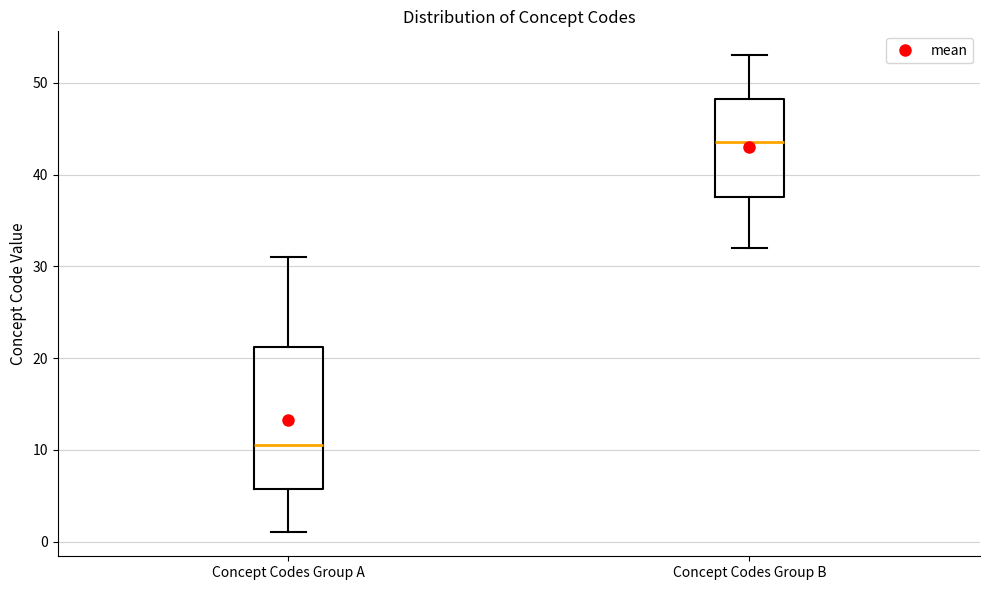

Reading left to right, transcribe this box plot: for each box, give where its median line is, the range the box spans, and where its two whiskers end, as read against the y-axis. The values are not printed on the chart, so give them approximately, as read against the axis.

Concept Codes Group A: median 11, box 6 to 21, whiskers 1 to 31
Concept Codes Group B: median 44, box 38 to 48, whiskers 32 to 53